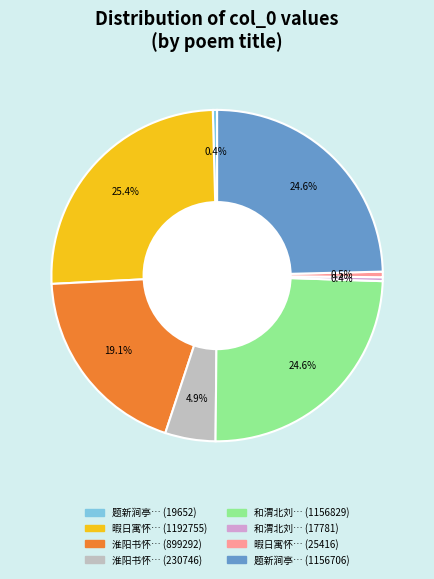

Is there any slice that represents more than half of the pie?

No